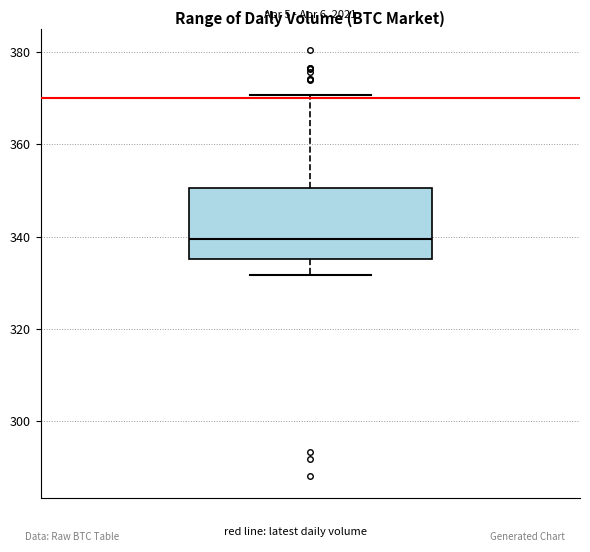

Read this box plot against the y-axis: the position of the median line, the range covered by the box, and the ends of both whiskers. The values are not printed on the chart, so give them approximately, as read against the axis.

median 340, box 336 to 350, whiskers 332 to 370